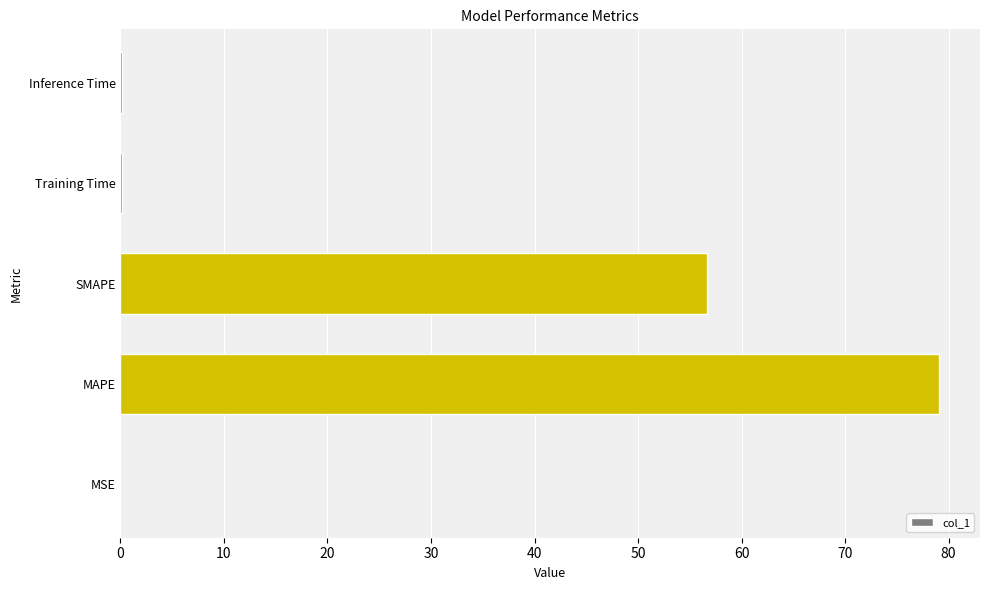

Between Training Time and MAPE, which is larger?

MAPE